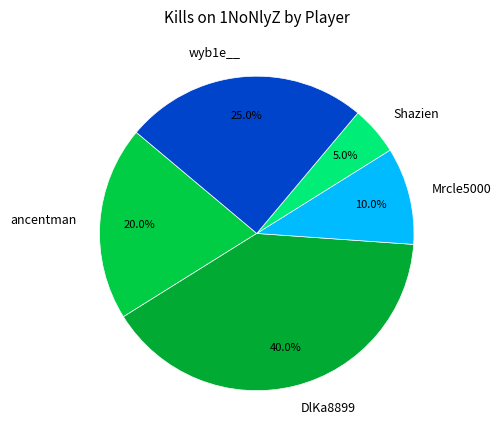

To the nearest percent, what is the average slice percentage?

20%